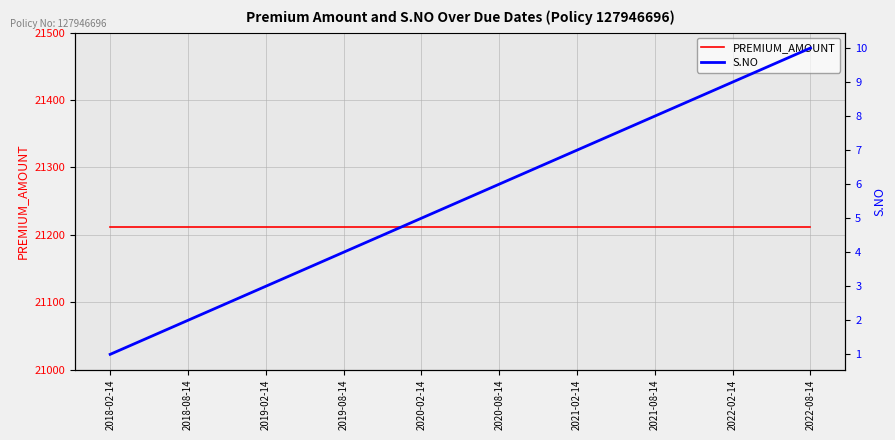

What position from the left is 2022-02-14?

9